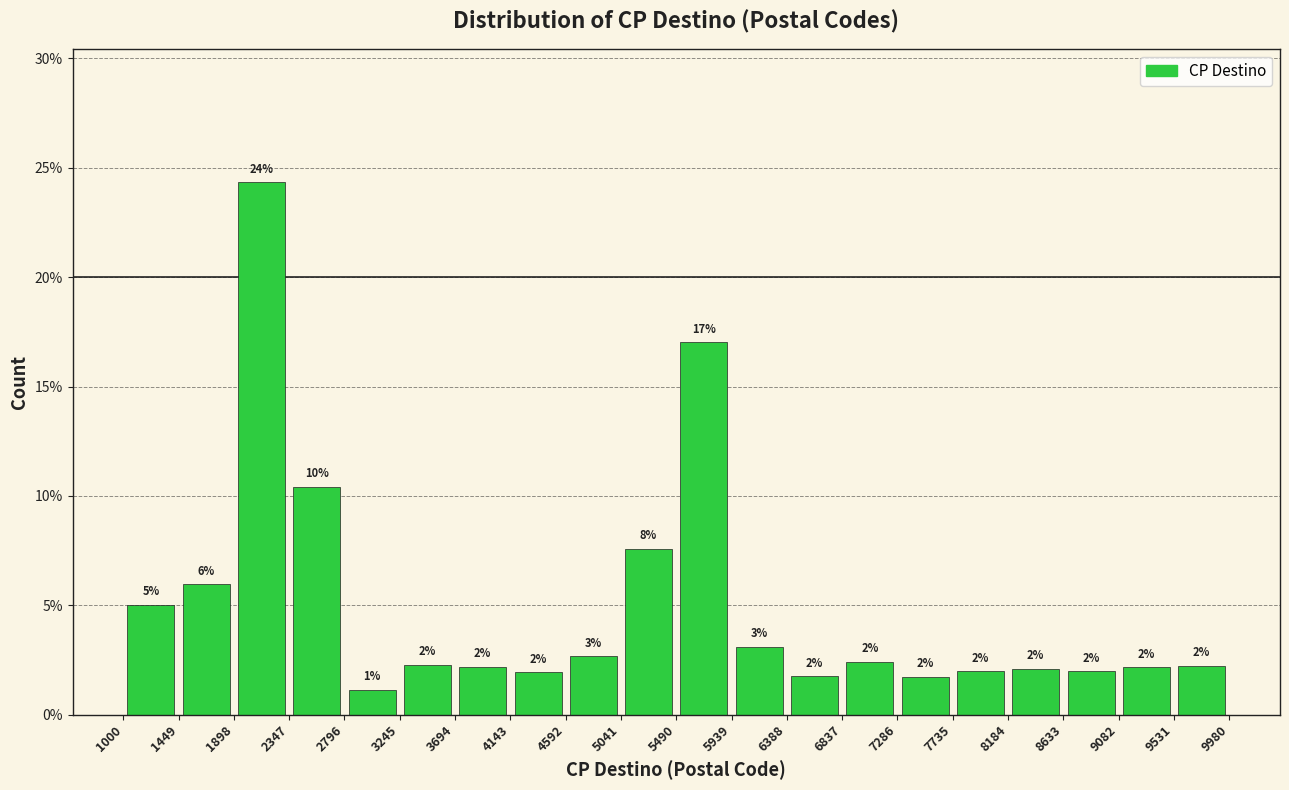

Over which range of the x-axis is the bar tallest?

1898 to 2347